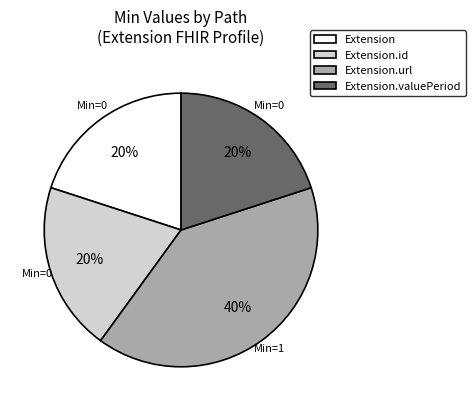

Does Extension.url represent more than half of the total?

No